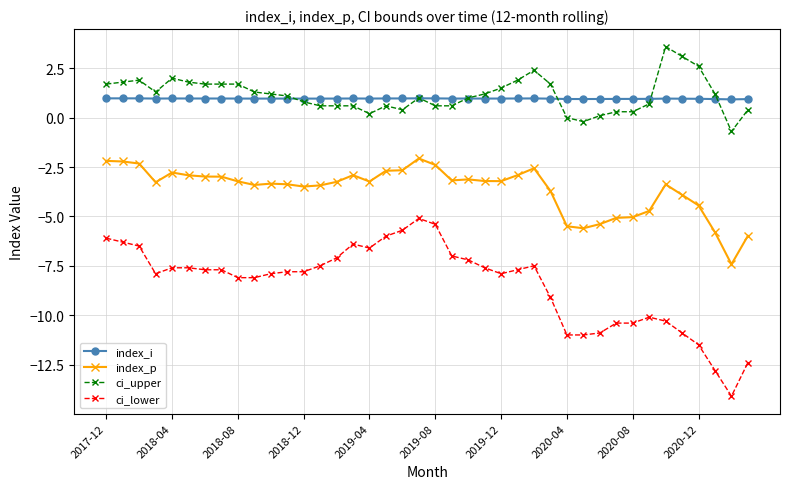

True or false: ci_lower has more than 2 interior local peaks.

True